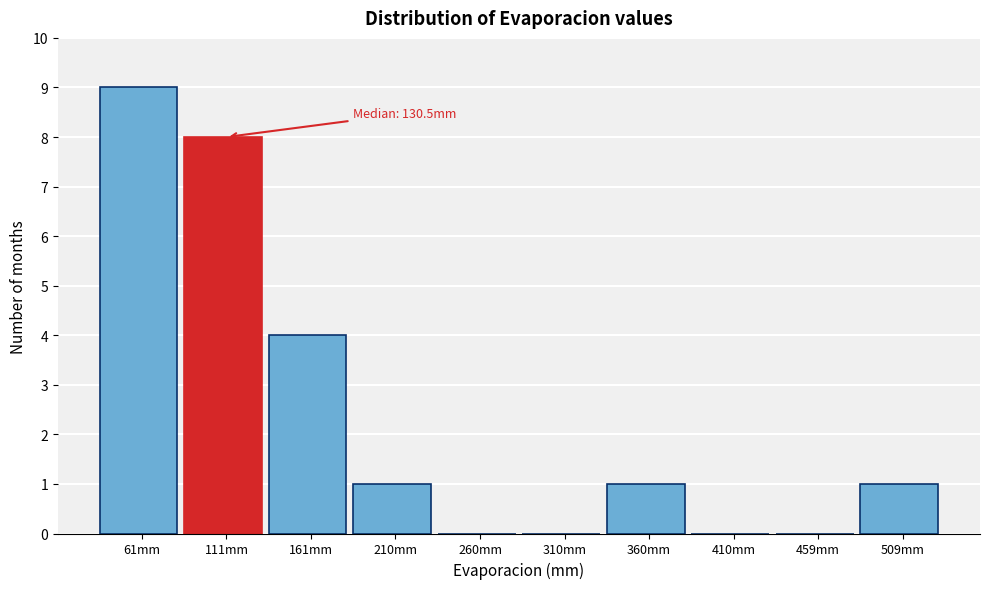

Reading left to right, list all the values displayed in this chart.

61mm=9	111mm=8	161mm=4	210mm=1	260mm=0	310mm=0	360mm=1	410mm=0	459mm=0	509mm=1